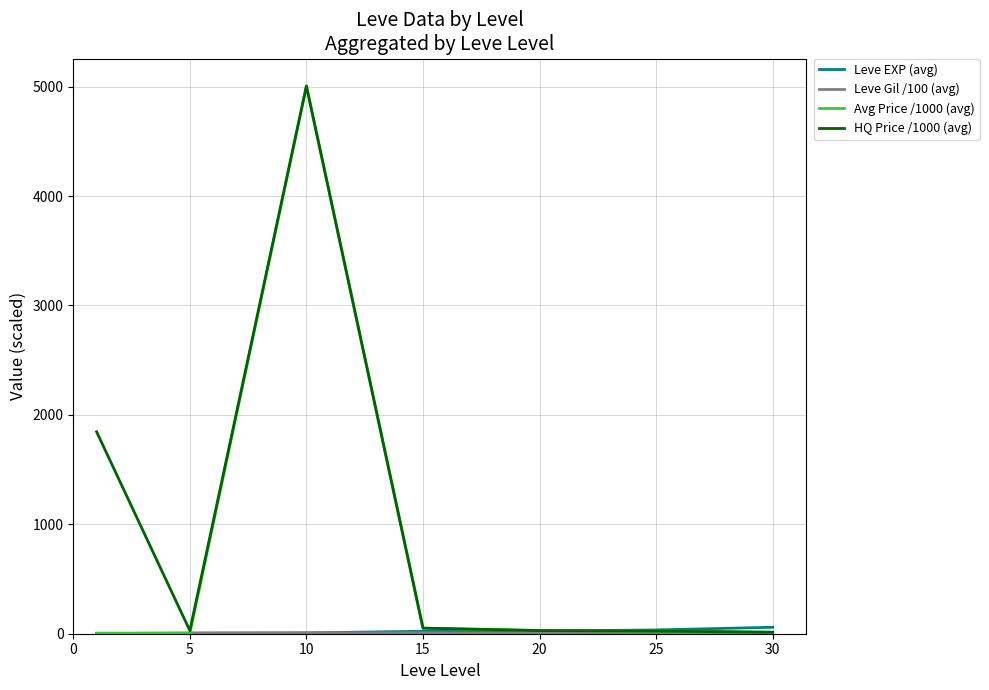

What is the maximum value for HQ Price /1000 (avg)?

5006.9